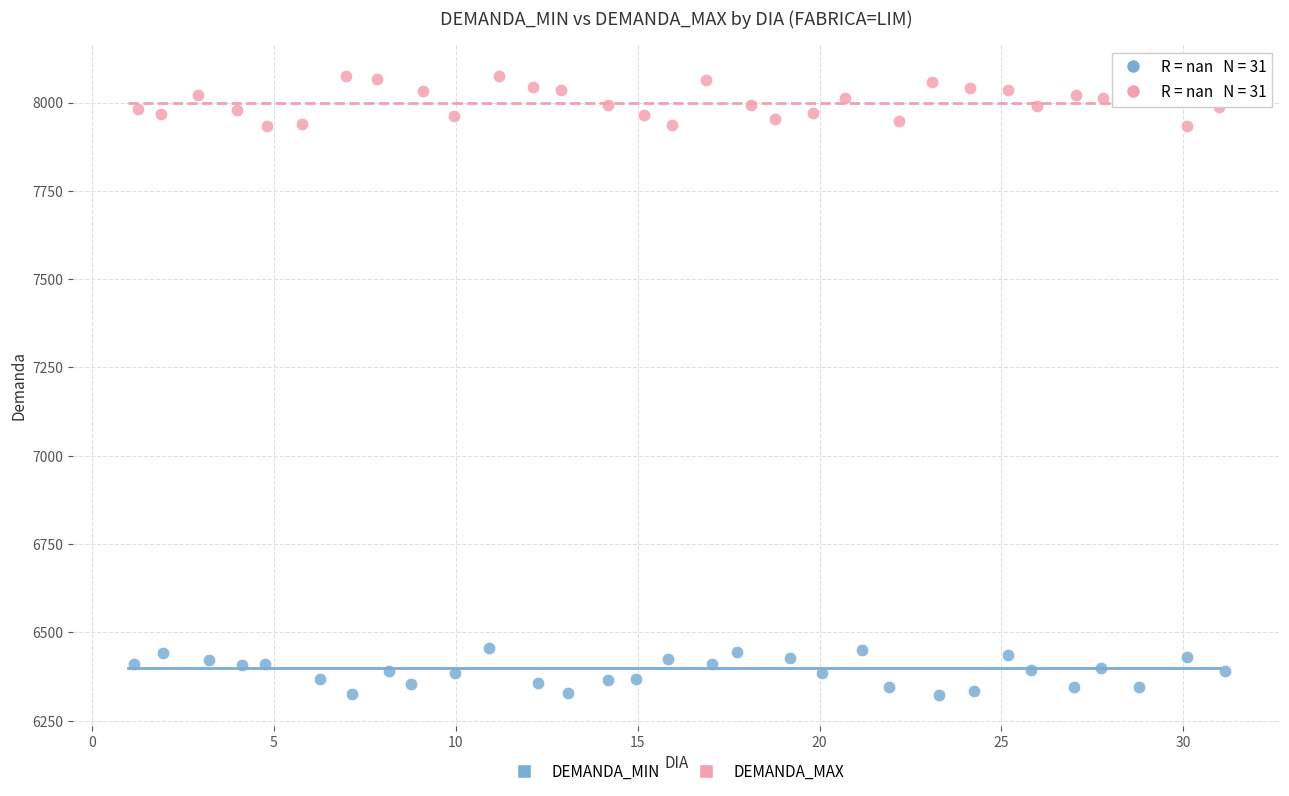

Which series contains the highest Y value?

DEMANDA_MAX